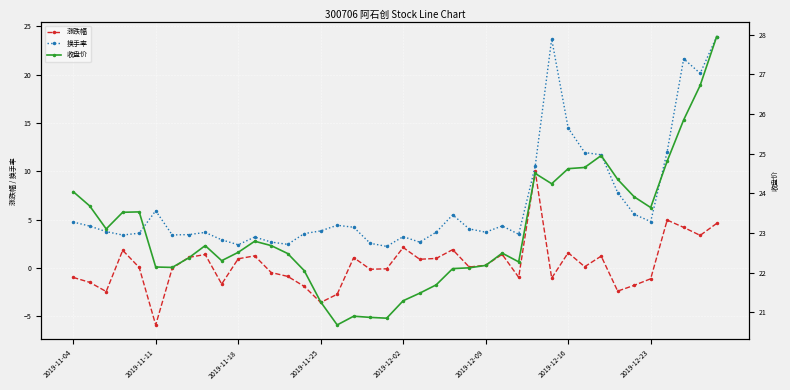

What is the difference between the second highest and minimum values in the 收盘价 series?

6.0